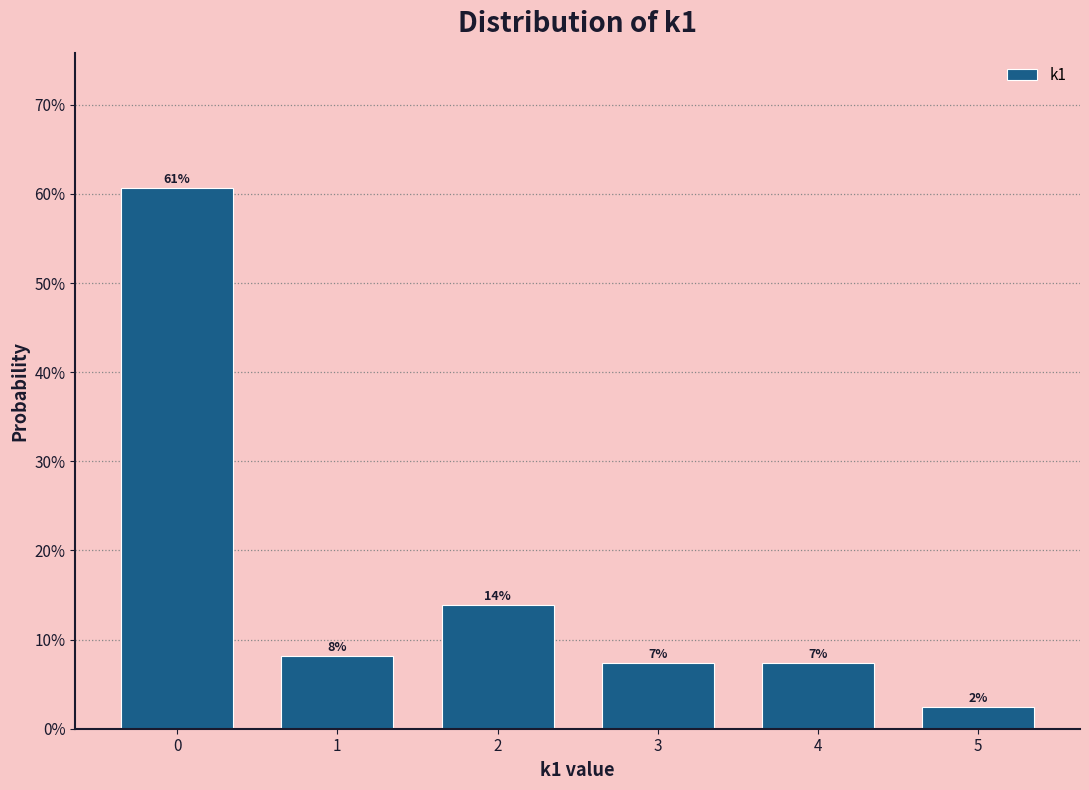

Are the bars horizontal?

No